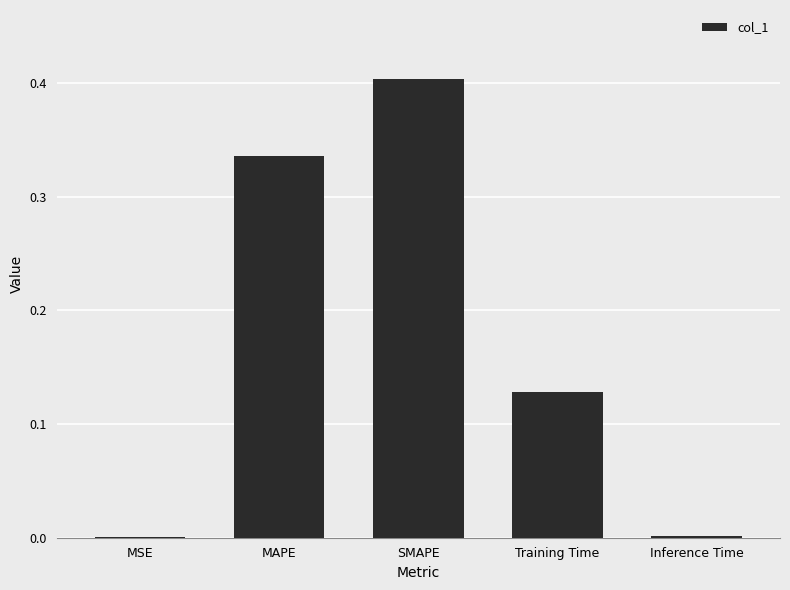

Which has a higher value, Training Time or MAPE?

MAPE